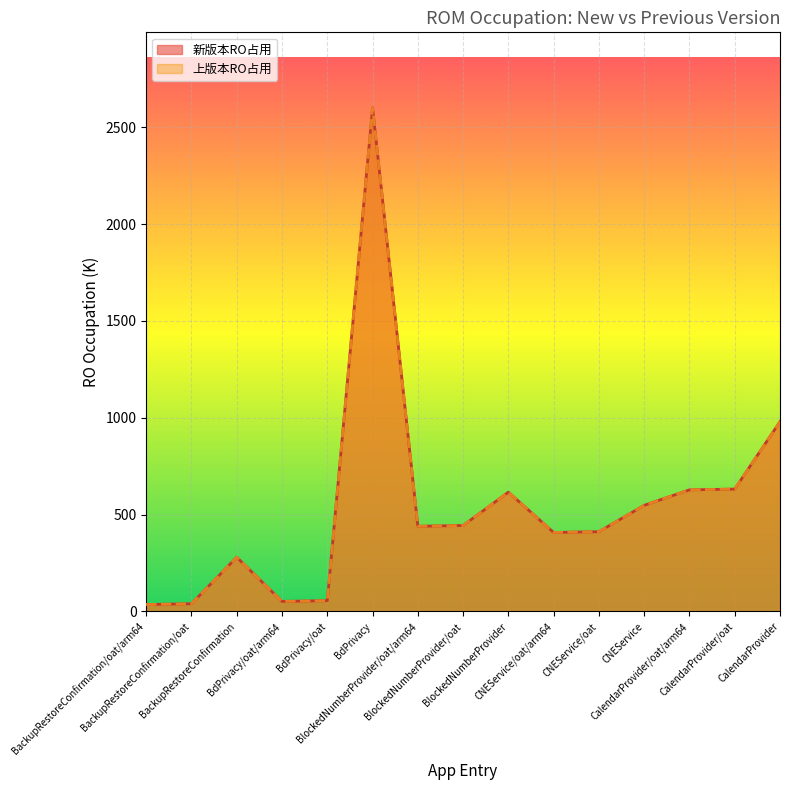

True or false: 上版本RO占用 and 新版本RO占用 cross at least once.

False